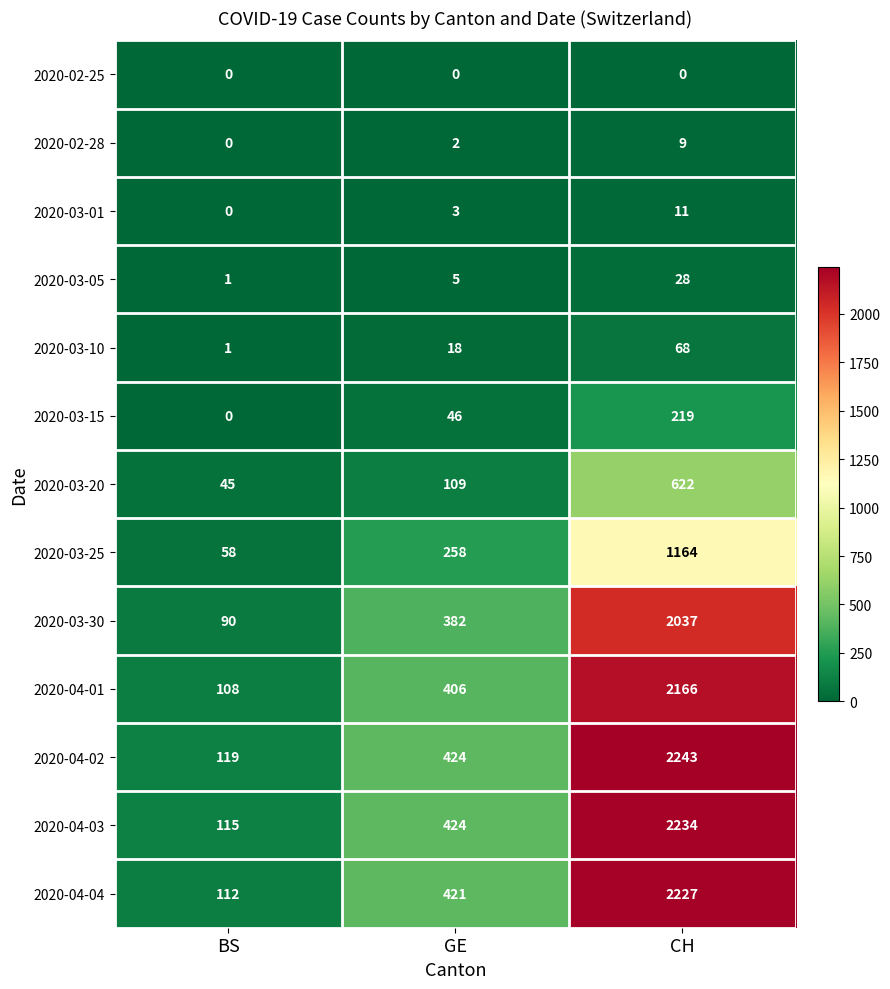

Rank the series by their maximum value, from highest to lowest.

2020-04-02, 2020-04-03, 2020-04-04, 2020-04-01, 2020-03-30, 2020-03-25, 2020-03-20, 2020-03-15, 2020-03-10, 2020-03-05, 2020-03-01, 2020-02-28, 2020-02-25